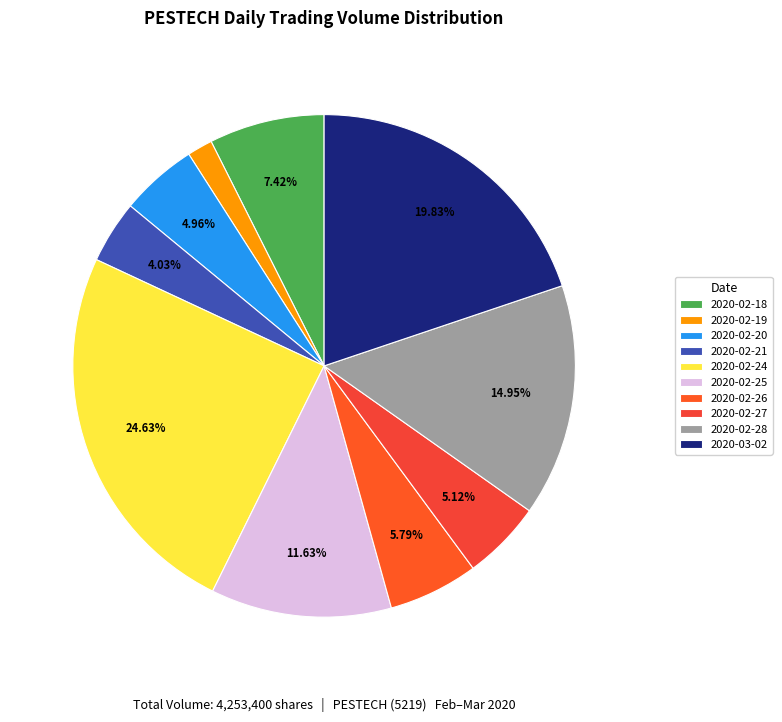

To the nearest percent, what is the average slice percentage?

10%